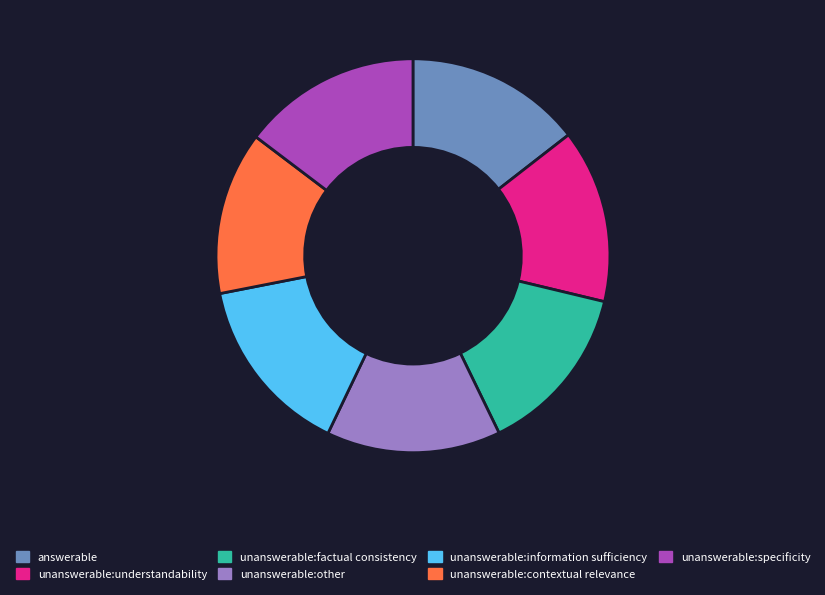

True or false: unanswerable:understandability accounts for 1% of the total.

False